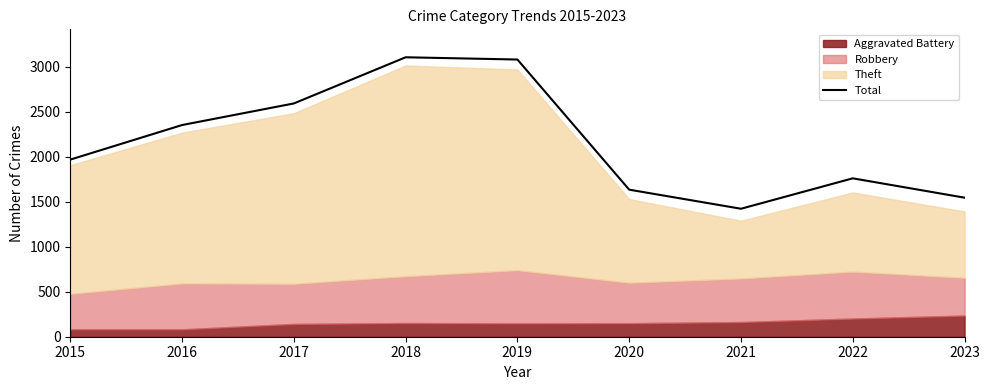

What is the difference between the maximum and minimum values?

1683